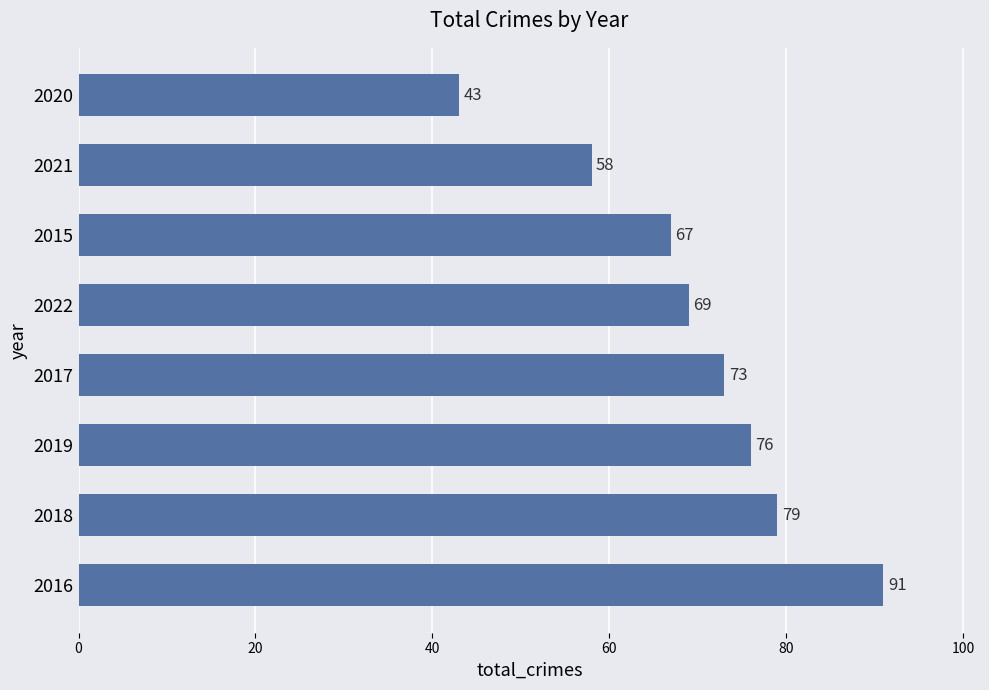

What is the difference between the maximum and minimum values?

48